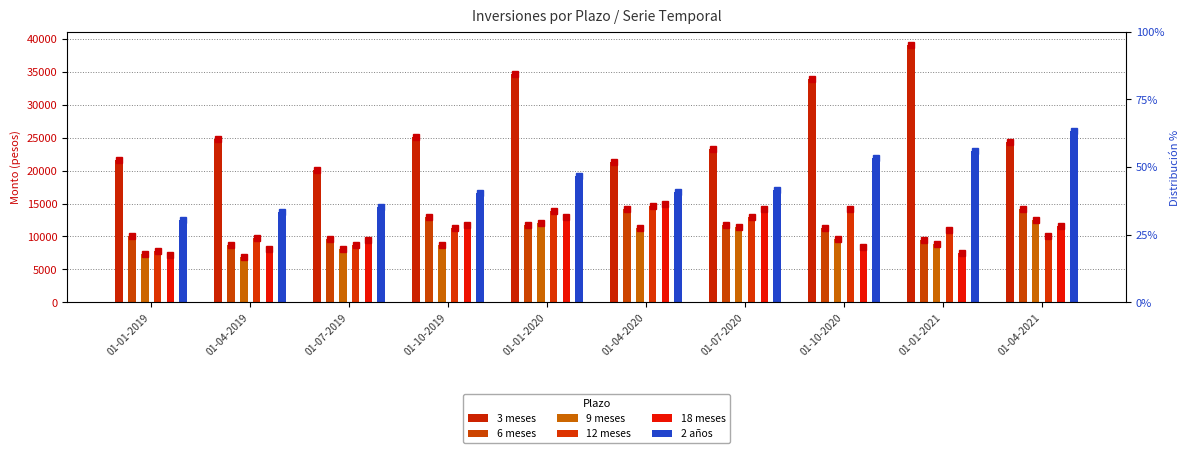

What are all the series names shown in the legend?

3 meses, 6 meses, 9 meses, 12 meses, 18 meses, 2 años